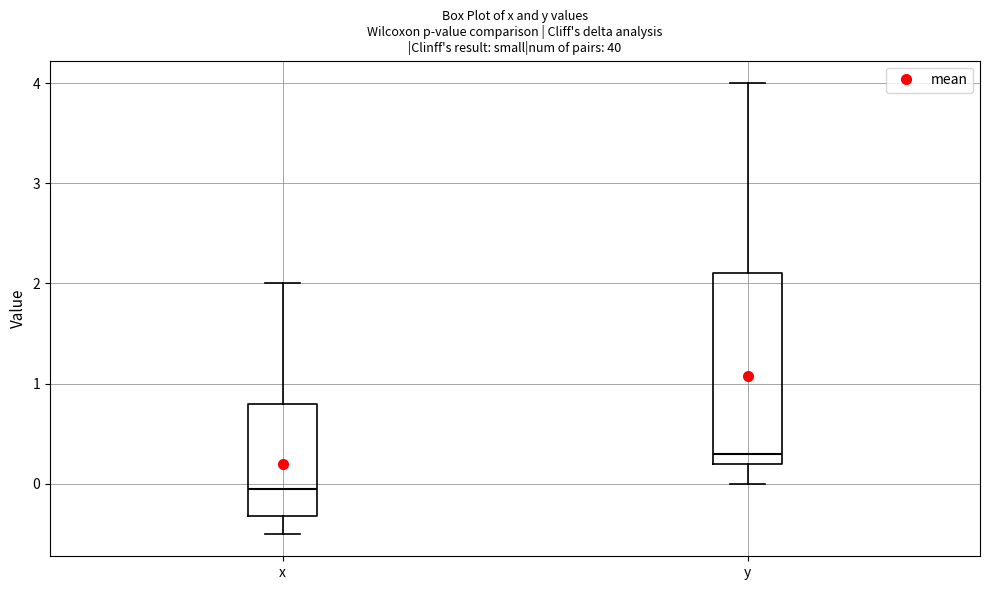

Where does the lower whisker of the box for x end on the y-axis? The values are not printed on the chart, so give them approximately, as read against the axis.

-0.5